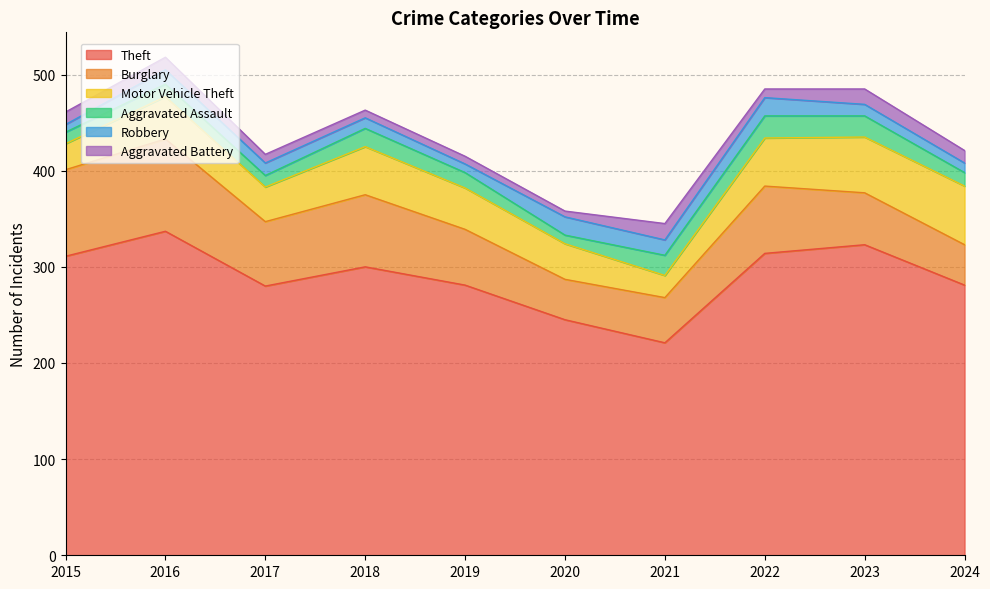

Reading left to right, list all the values displayed in this chart.

Theft: 311	337	280	300	281	245	221	314	323	281
Burglary: 90	96	67	75	58	42	47	70	54	42
Motor Vehicle Theft: 27	44	36	50	43	37	23	50	58	61
Aggravated Assault: 12	13	12	19	16	9	21	23	22	14
Robbery: 8	15	13	11	9	19	16	19	12	10
Aggravated Battery: 13	13	9	8	8	6	17	9	16	13